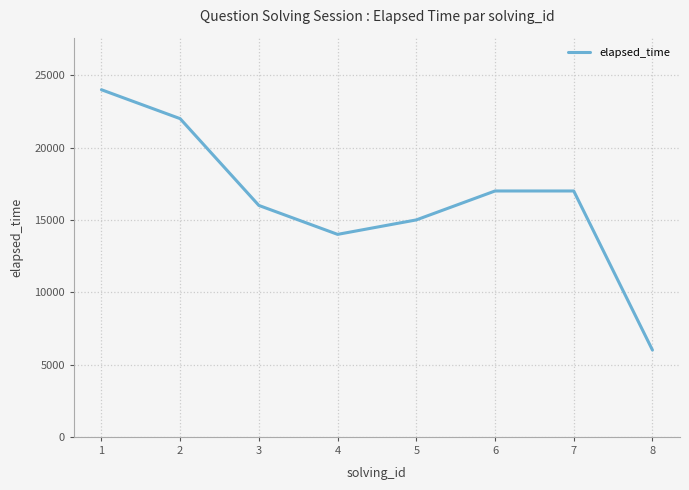

The chart shows a value of 24605 at 4. True or false?

False